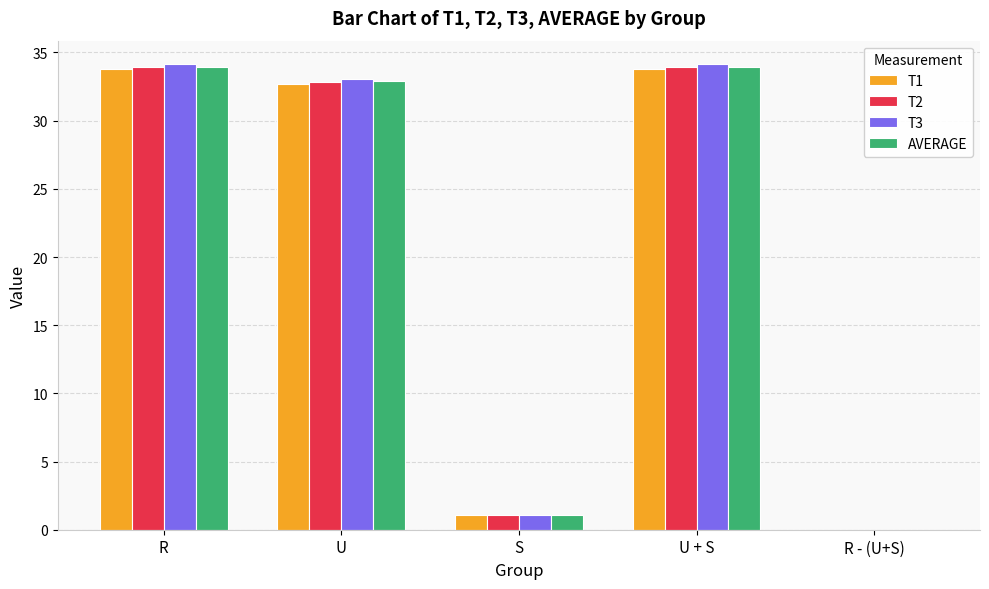

What is the difference between the T1 values at R - (U+S) and U + S?

33.8